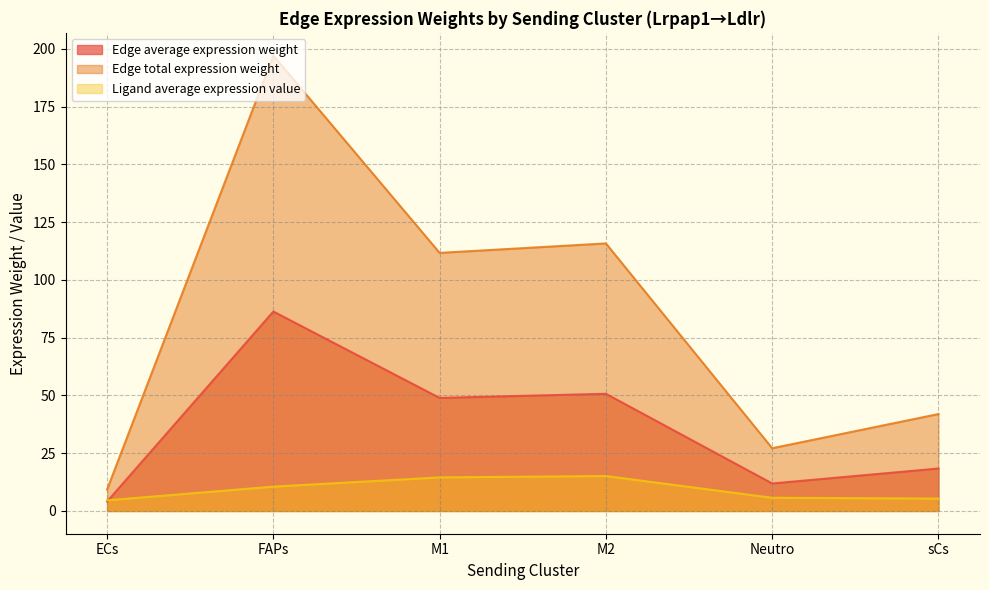

Which category has the highest value in the Edge average expression weight series?

FAPs